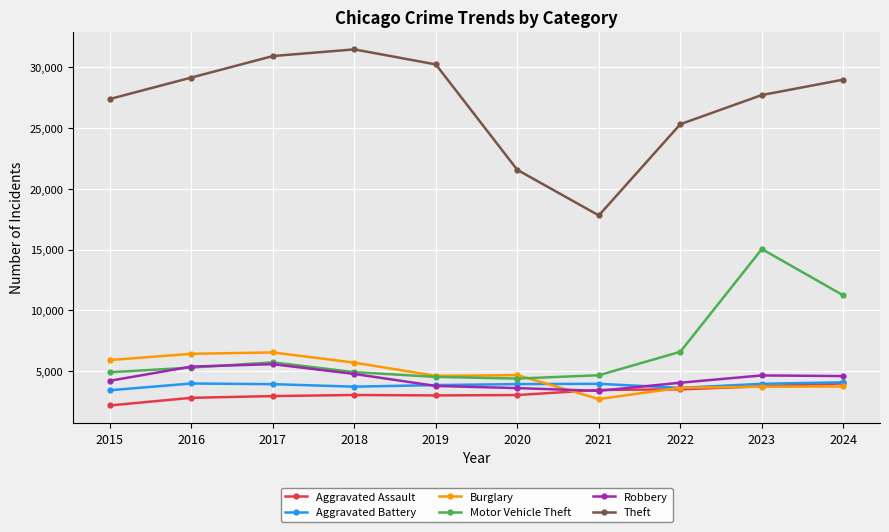

What is the value of the Robbery point at the 1st from the left?

4220